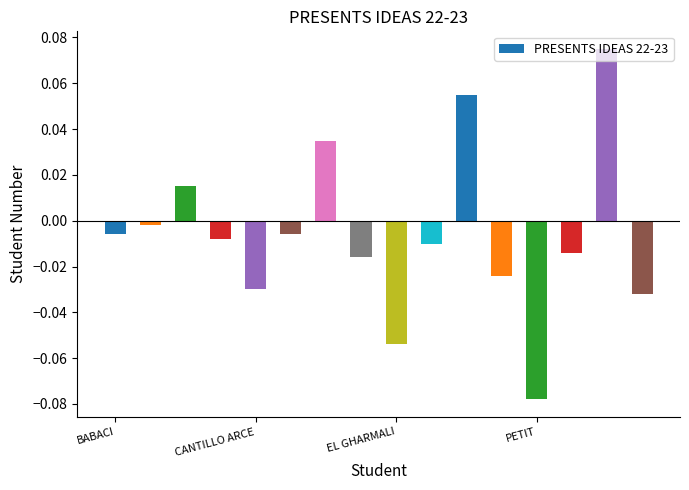

How many bars are there in total?

16